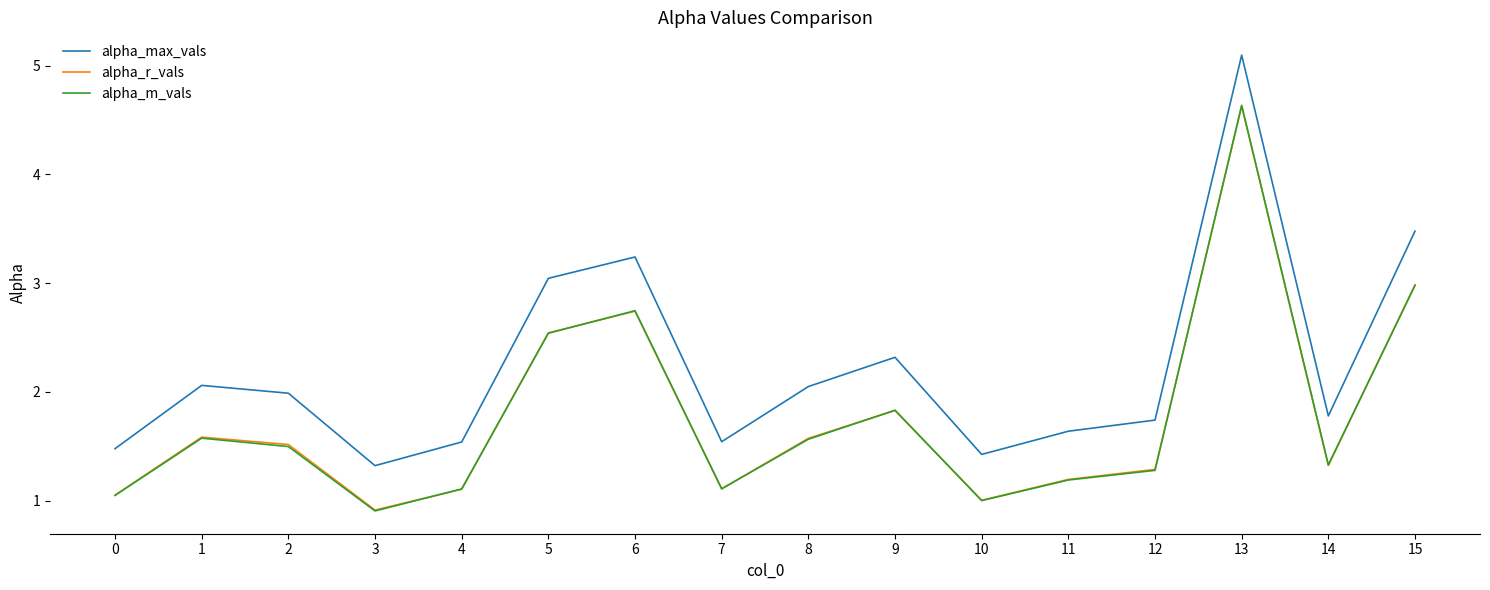

True or false: alpha_max_vals and alpha_m_vals cross at least once.

False